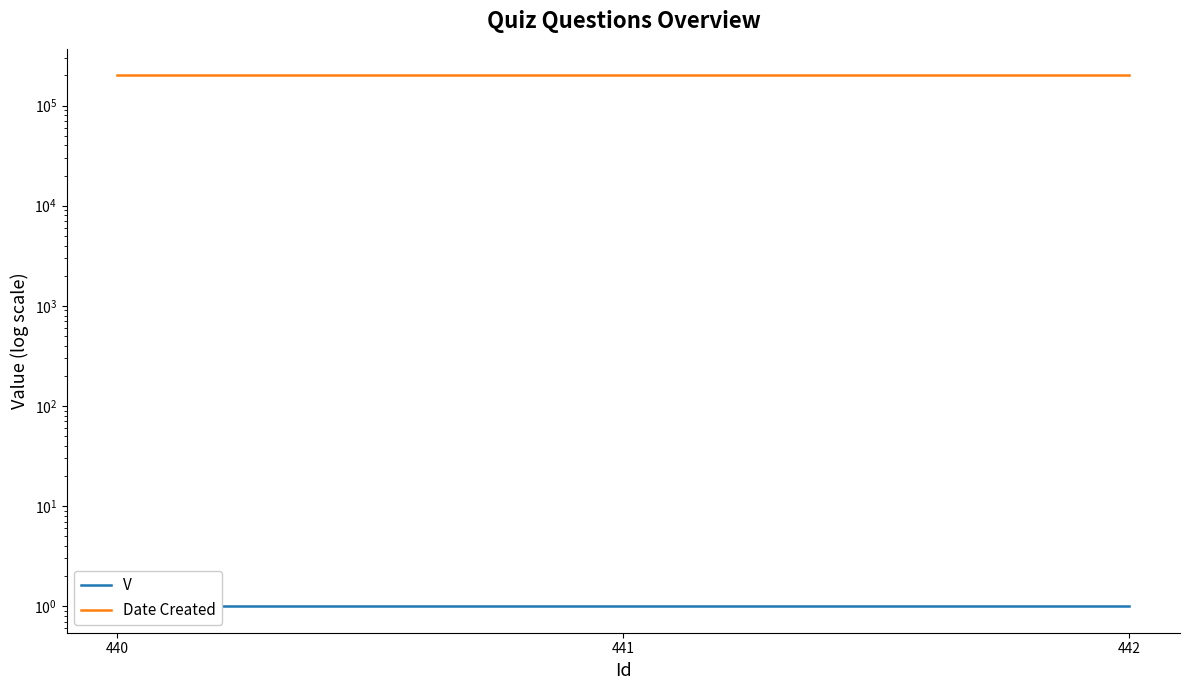

What is the approximate value of Date Created at 442?

200504